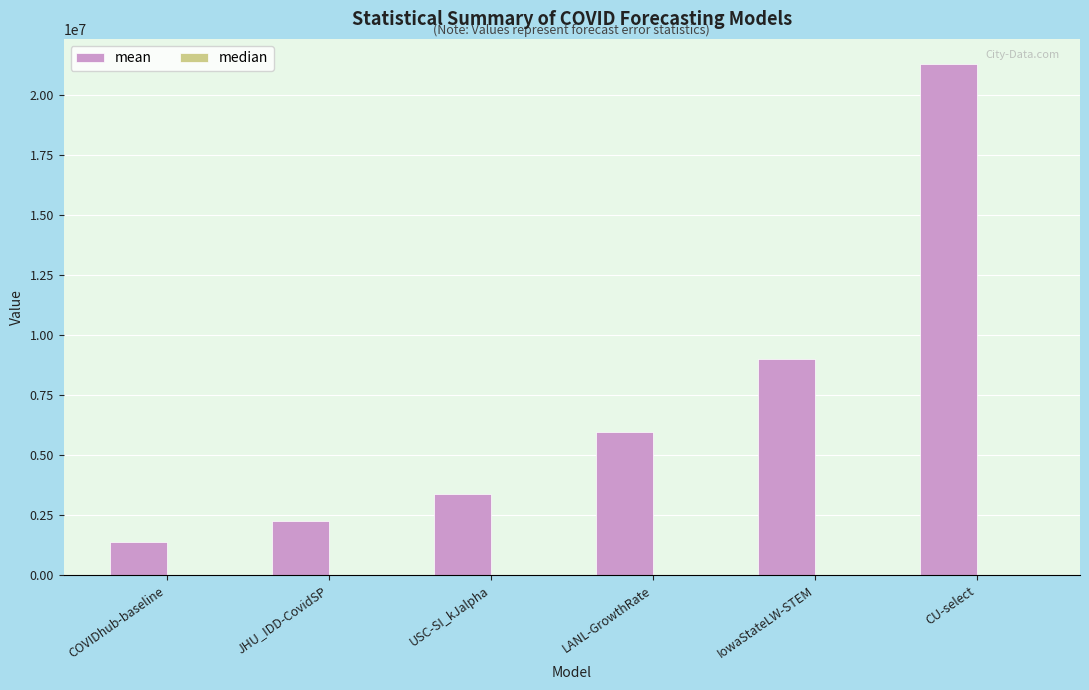

What is the greatest value displayed?

21270039.4